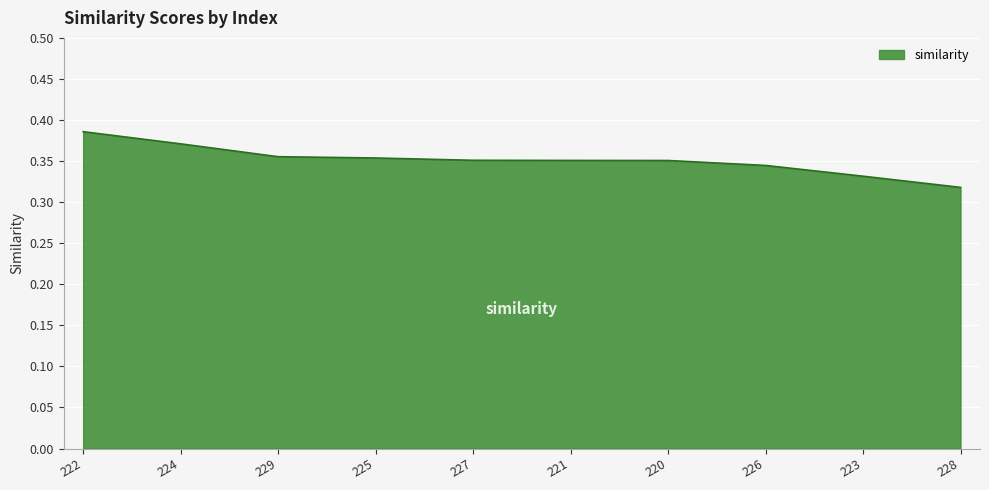

Is it true that the value at 221 is 0.5?

False